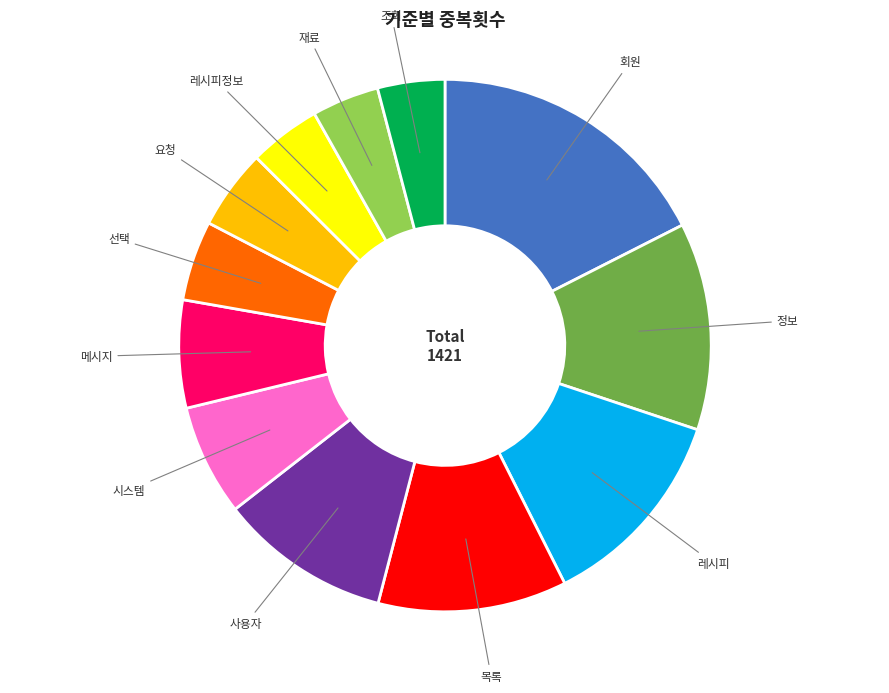

Does any single category account for the majority?

No